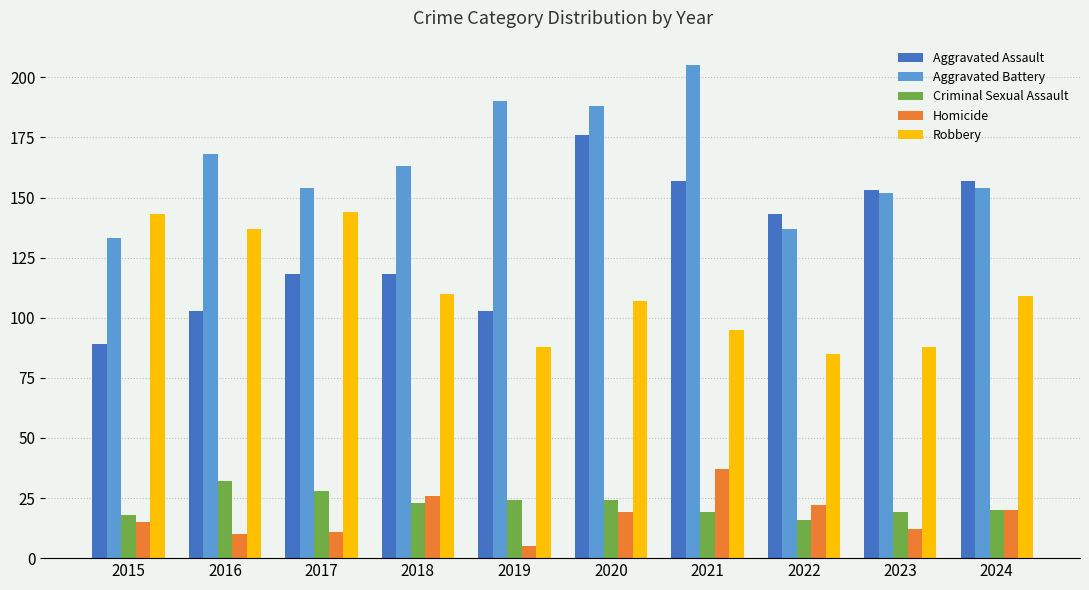

What is the minimum value for Aggravated Battery?

133